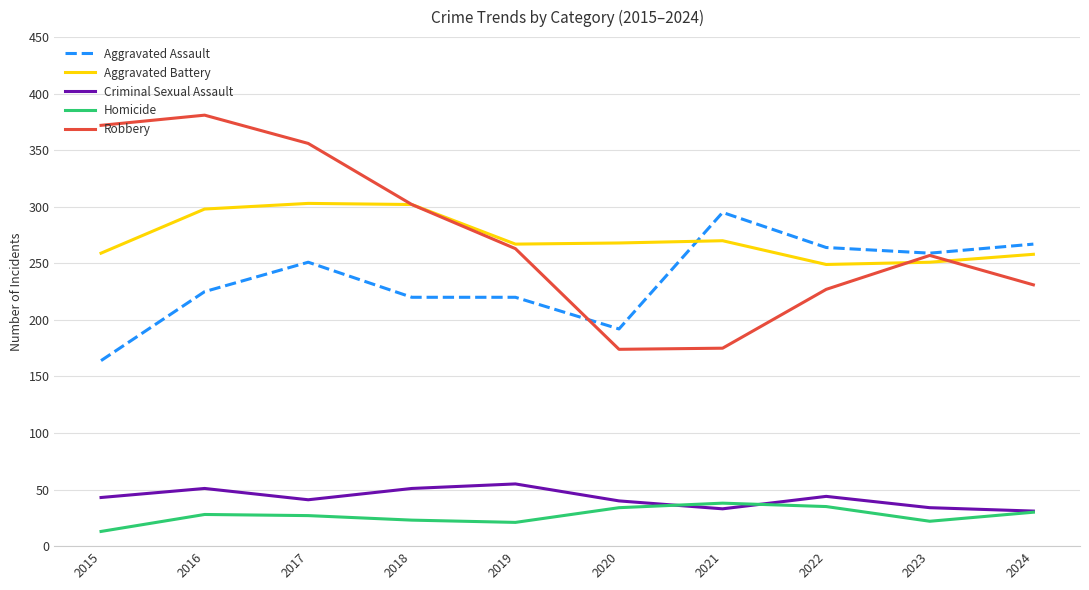

Is it true that Criminal Sexual Assault equals 51 at 2018?

True